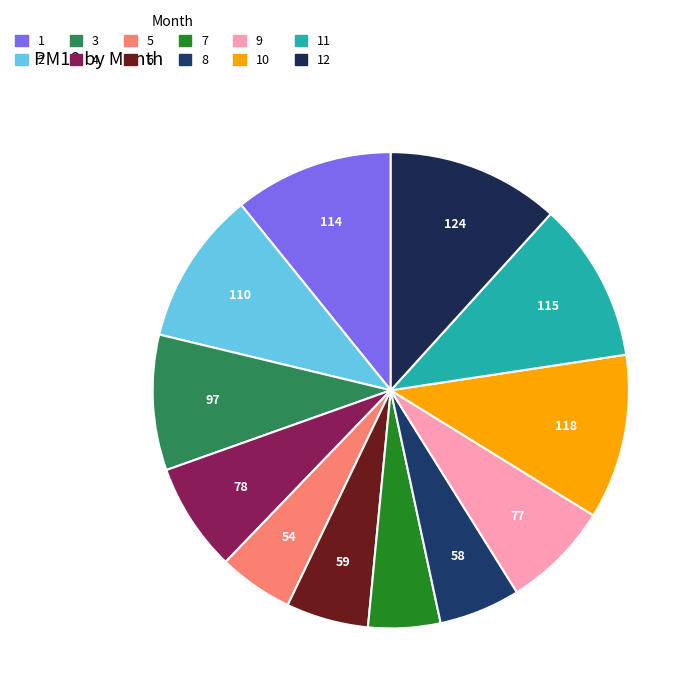

How many slices are in this pie chart?

12